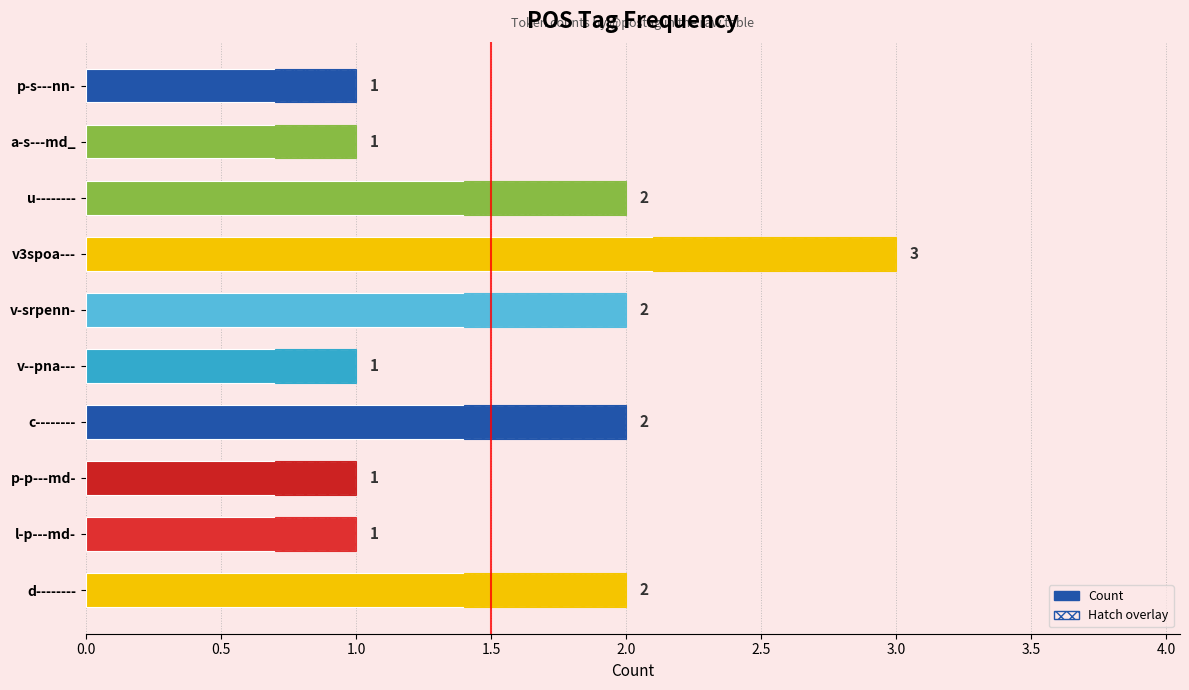

Count the values in the range 1 to 2.

9